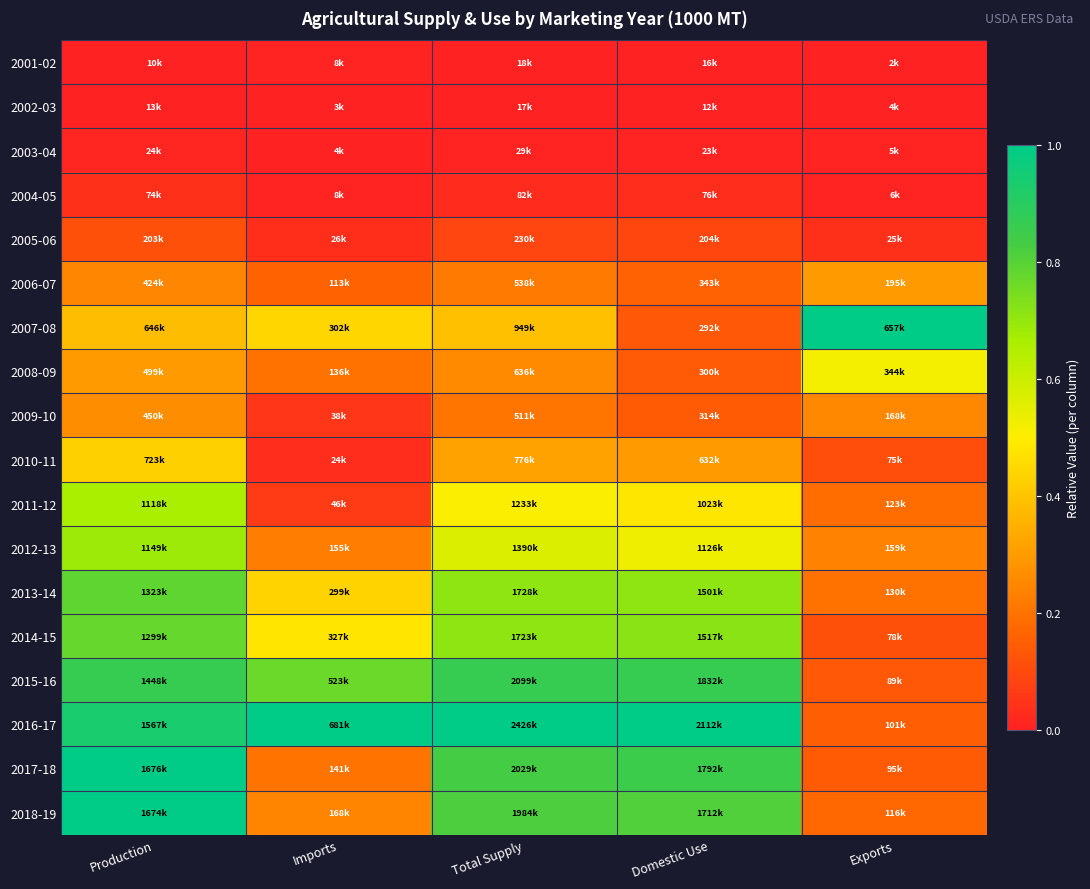

Which label corresponds to the smallest value in the chart?

Production